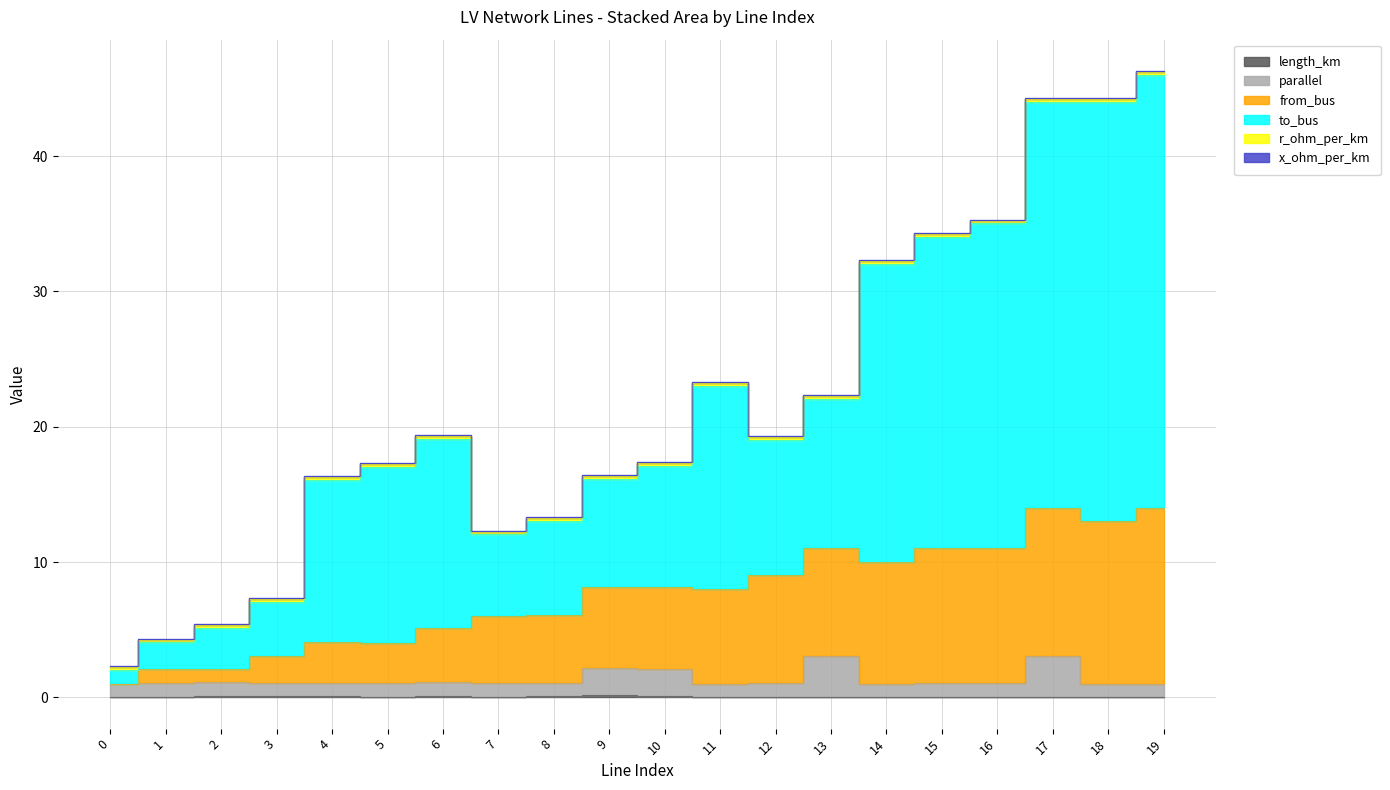

Which series has the widest spread of values?

to_bus